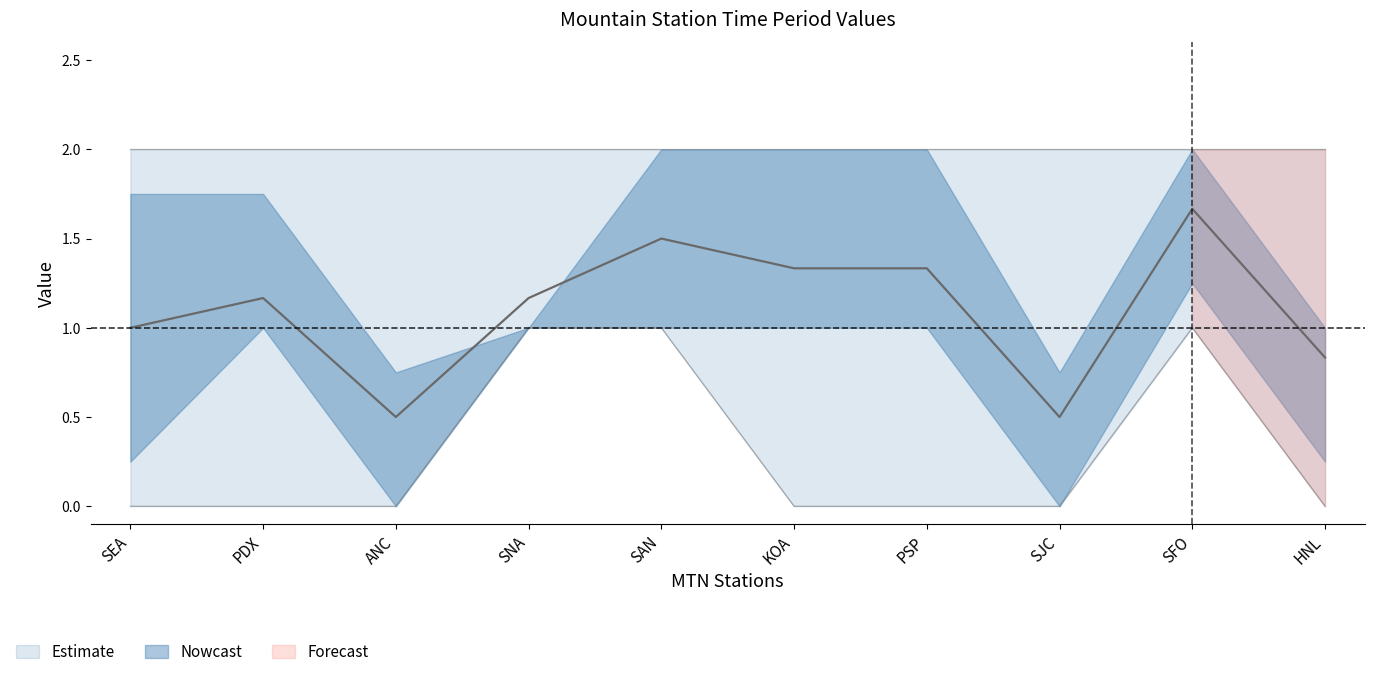

Is it true that Estimate equals 1 at ANC?

False